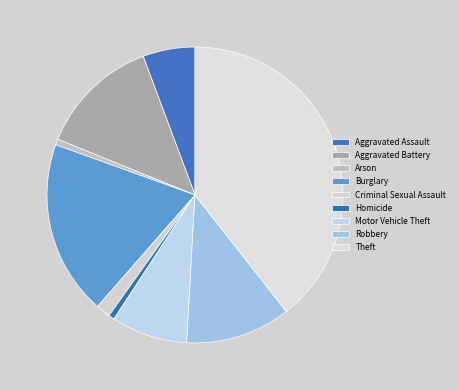

How many slices are in this pie chart?

9